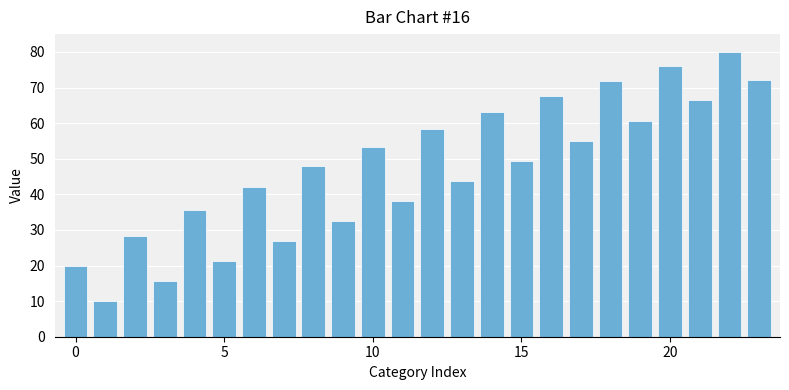

What is the sum of all values?

1135.8